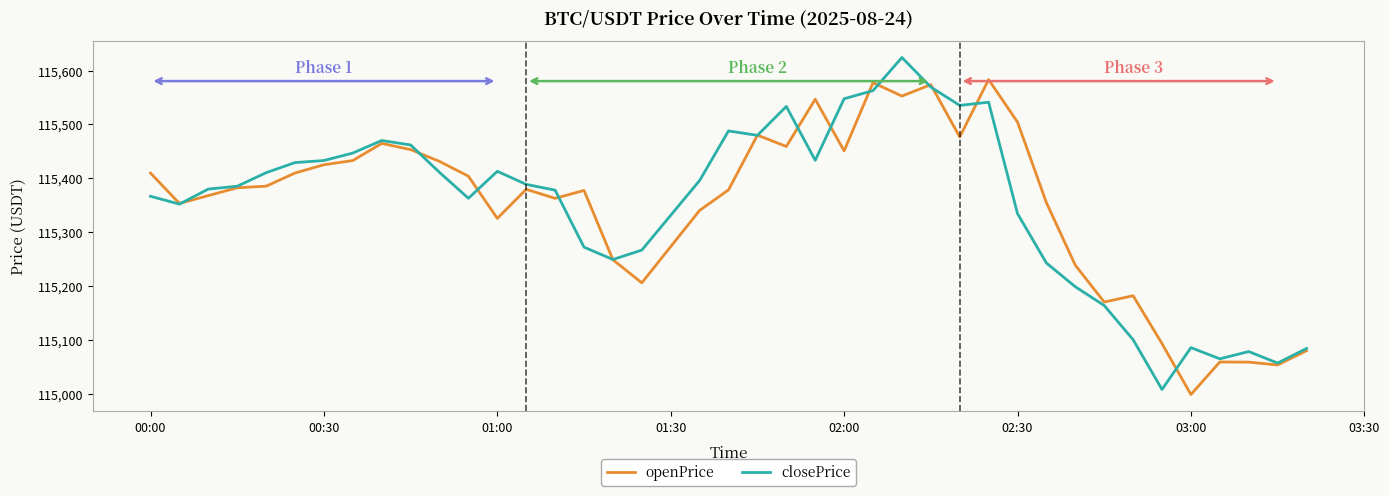

Rank the series by their maximum value, from highest to lowest.

closePrice, openPrice